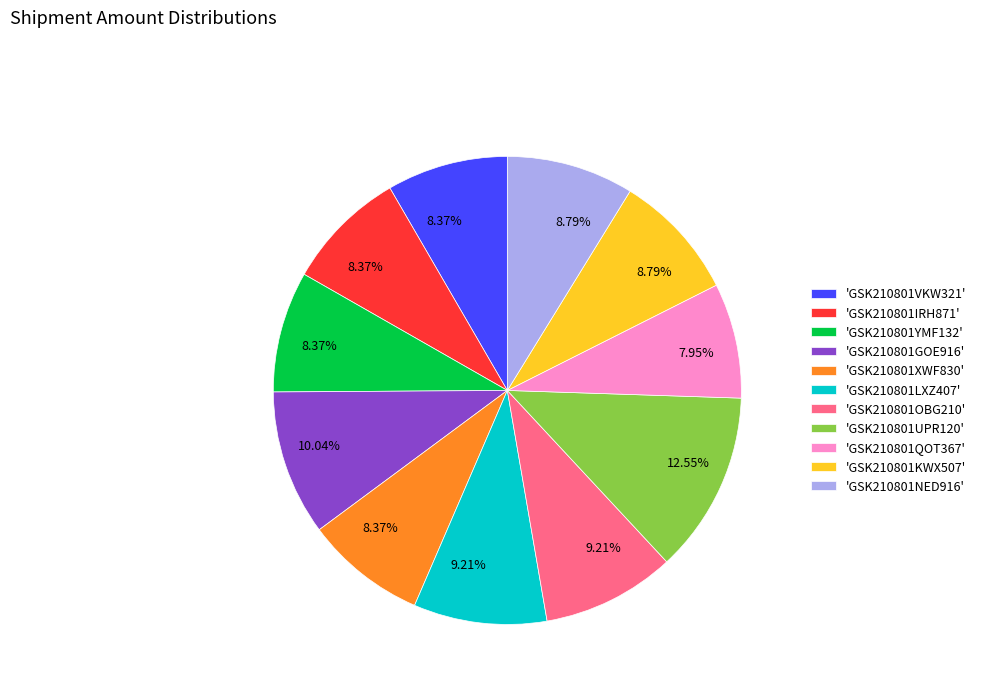

Does any single category account for the majority?

No